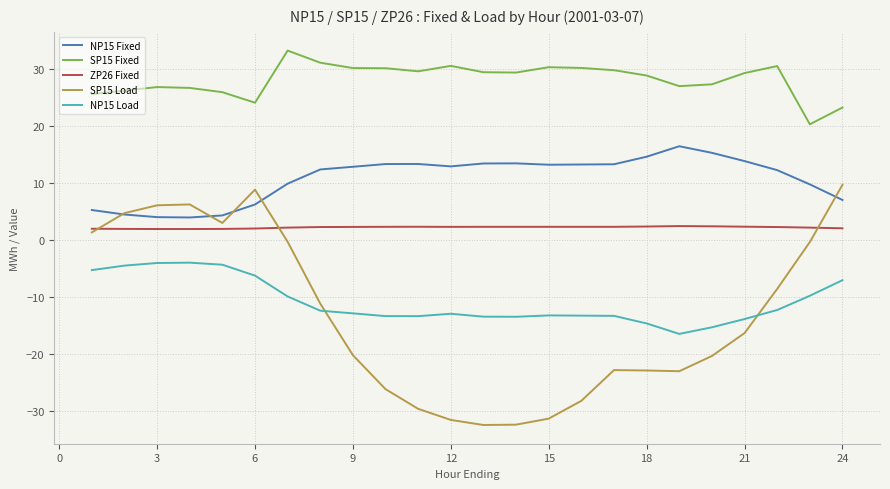

True or false: NP15 Fixed and SP15 Fixed cross at least once.

False